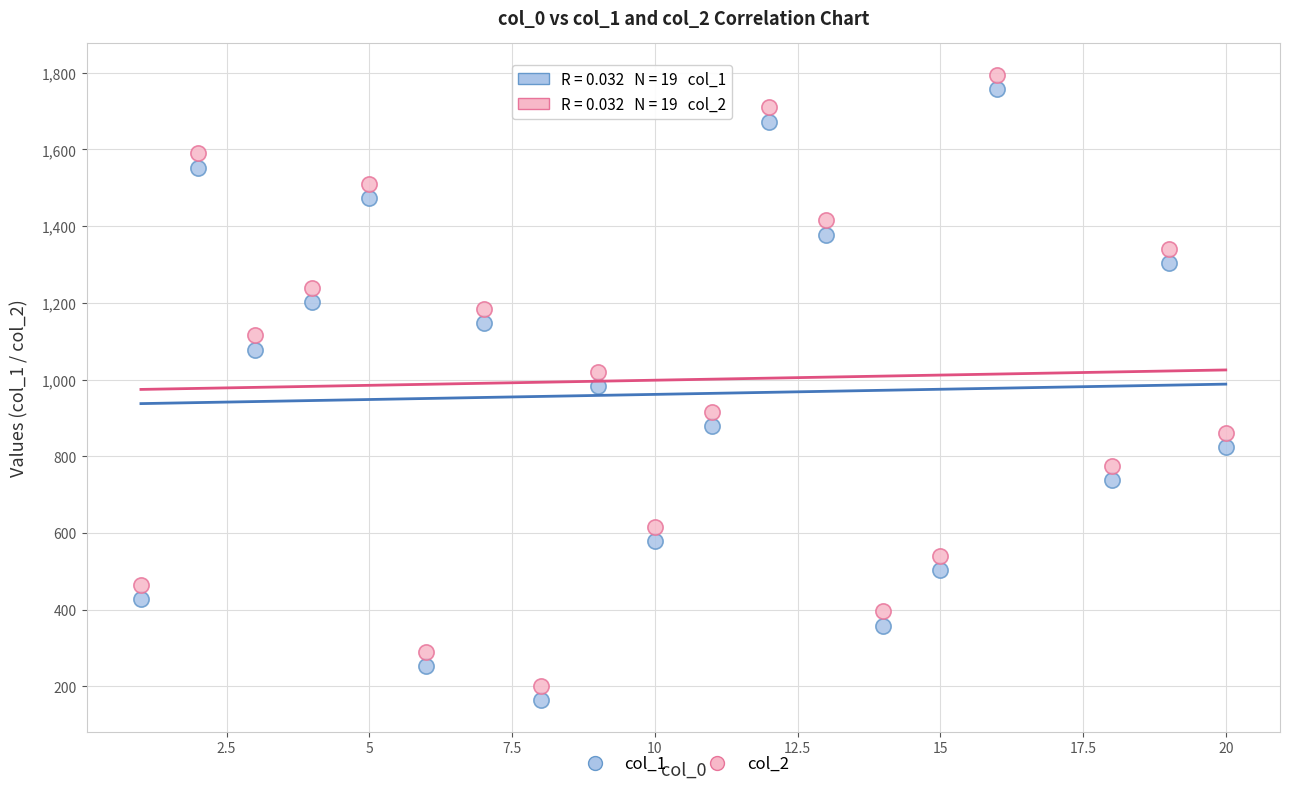

What is the X range (max minus min) for the scatter plot?

19